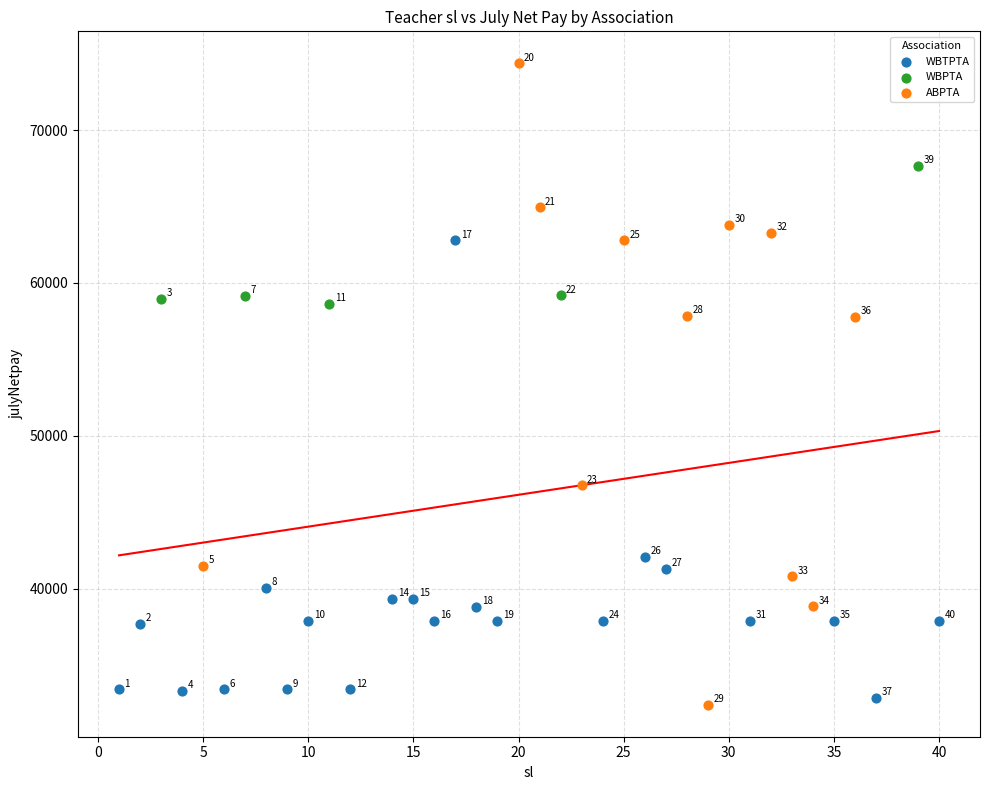

Which series has the largest Y range (max minus min)?

ABPTA